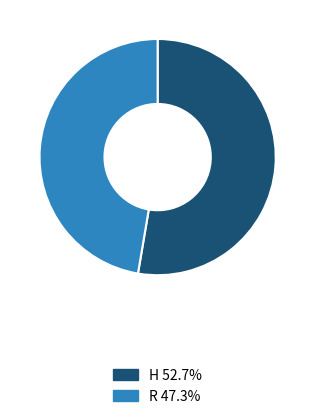

Which category accounts for the majority?

H